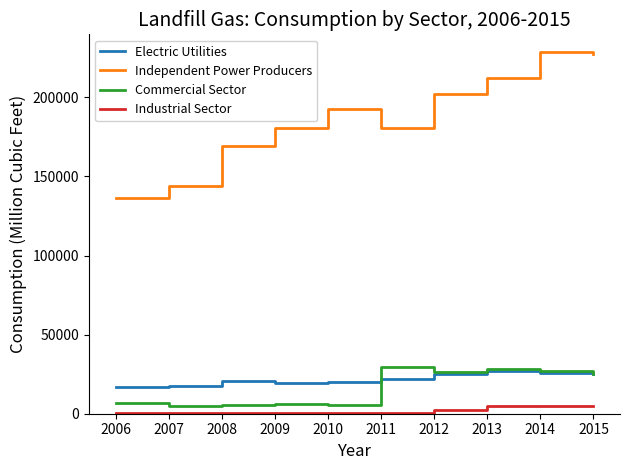

Between 2010 and 2011, which series saw the biggest shift?

Commercial Sector